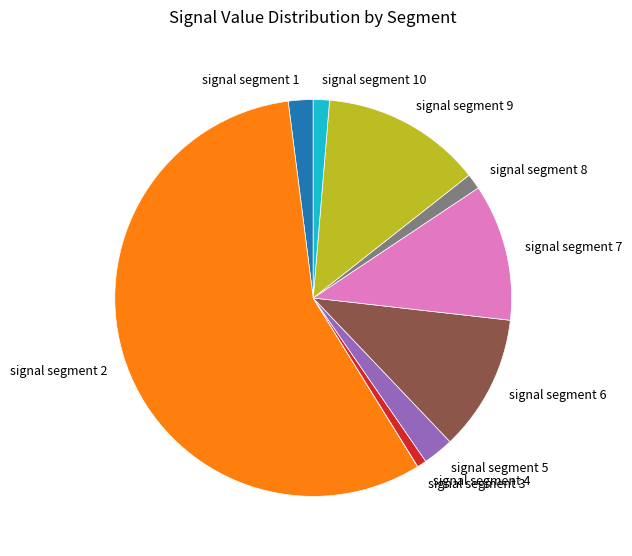

Is the sum of signal segment 1 and signal segment 4 greater than half?

No